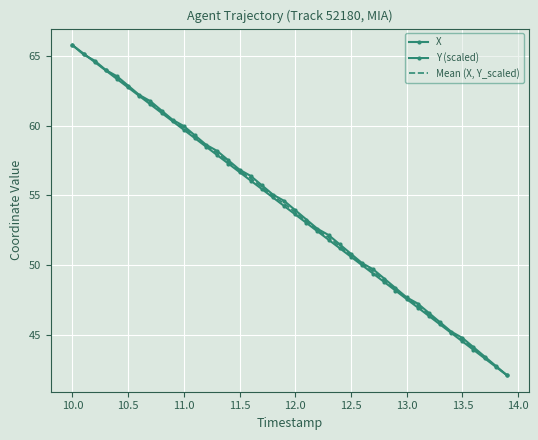

True or false: X has more than 2 interior local peaks.

False